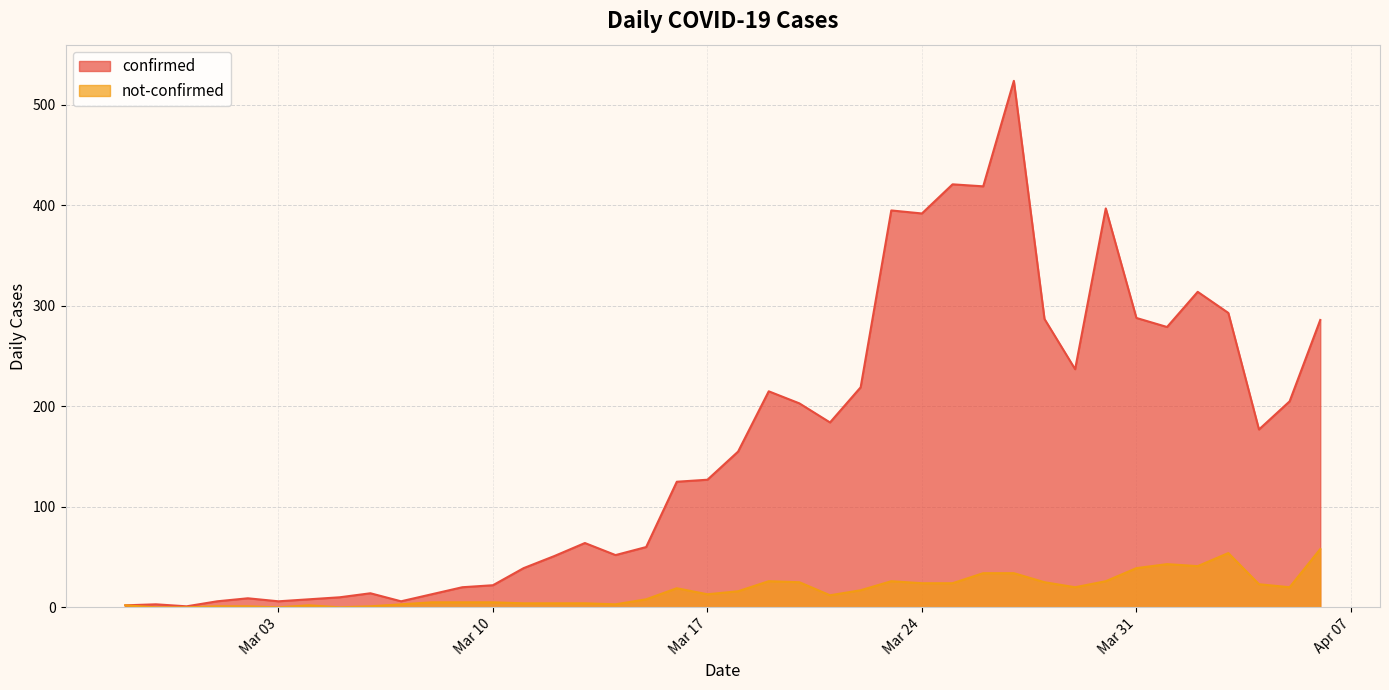

At how many categories does at least one series exceed 251?

12